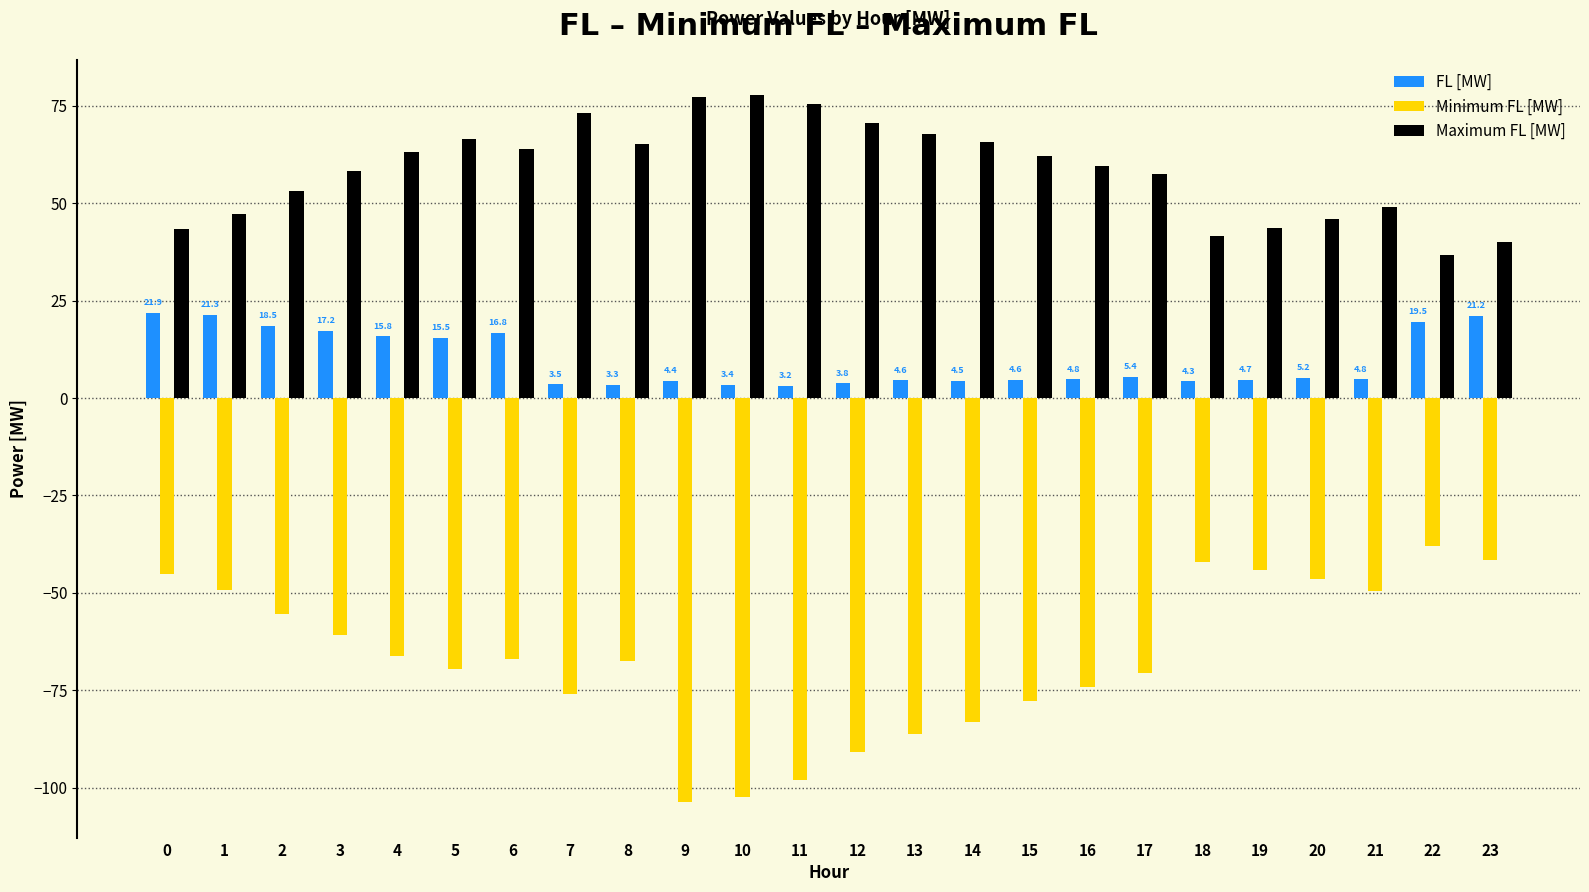

What is the spread (max minus min) of values at 13?

154.1